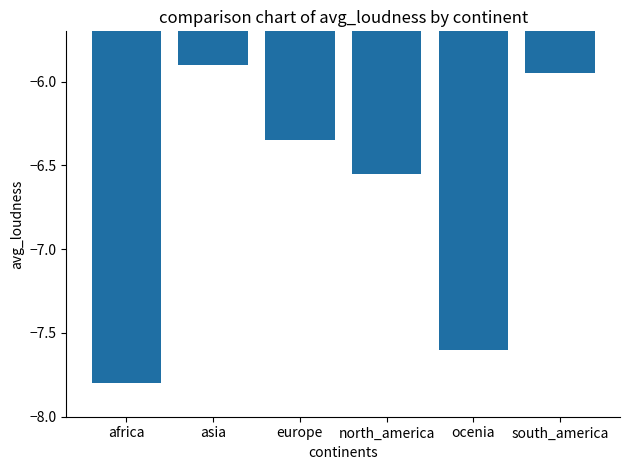

List the labels in order of value, smallest first.

africa, ocenia, north_america, europe, south_america, asia